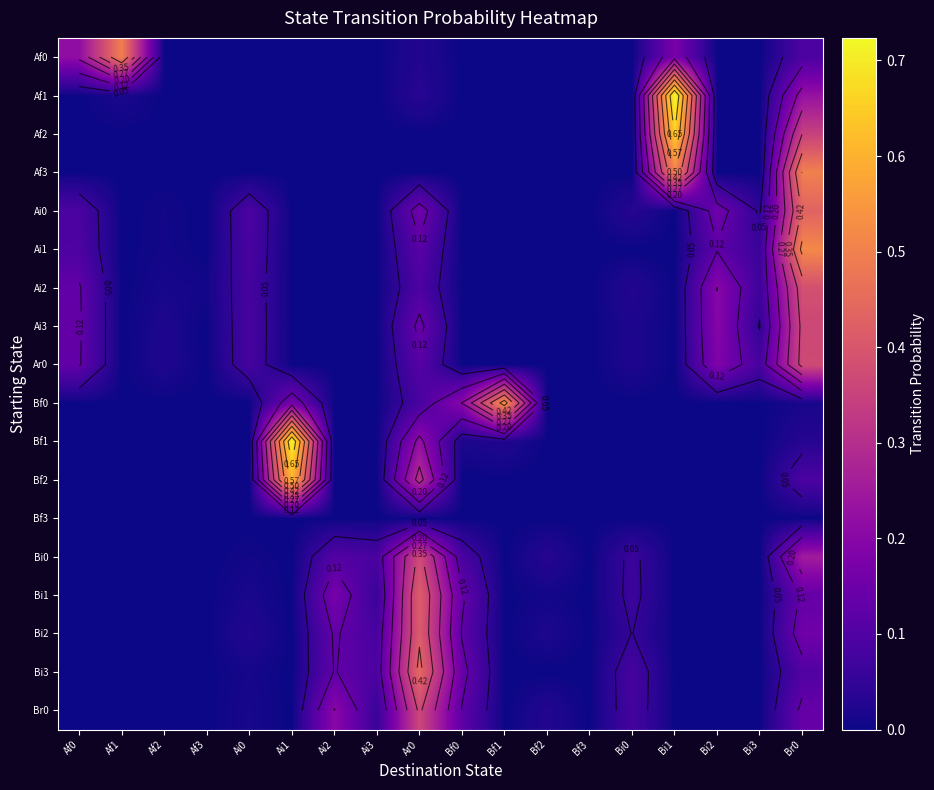

True or false: Bi3 has a value of 0.1 at Ai3.

False